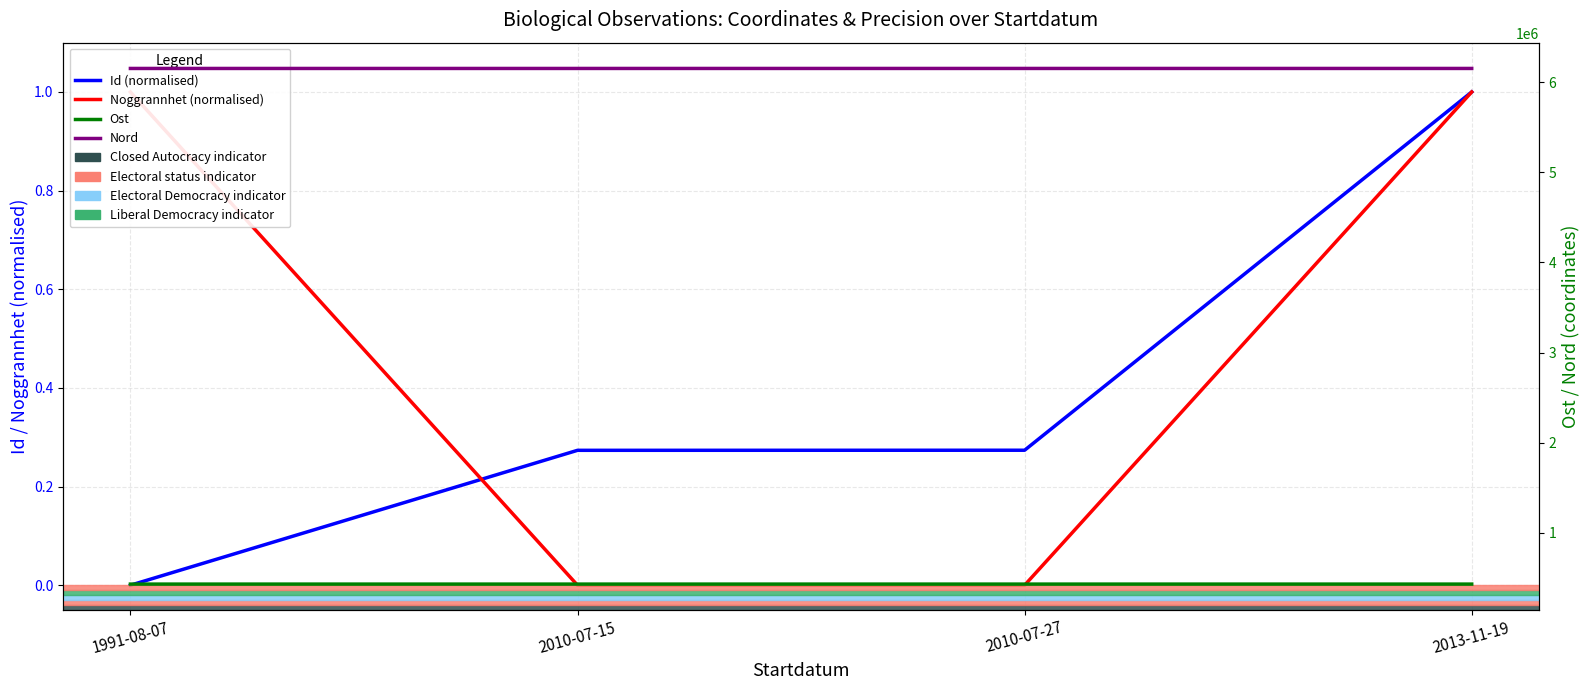

Where do Id (normalised) and Noggrannhet (normalised) first cross each other?

1991-08-07 and 2010-07-15